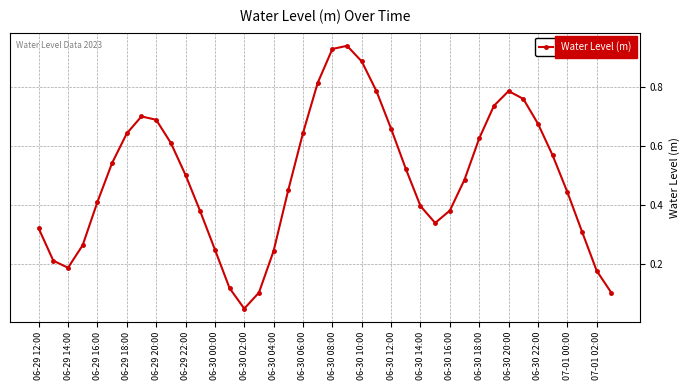

What is the sum of all values?

19.7